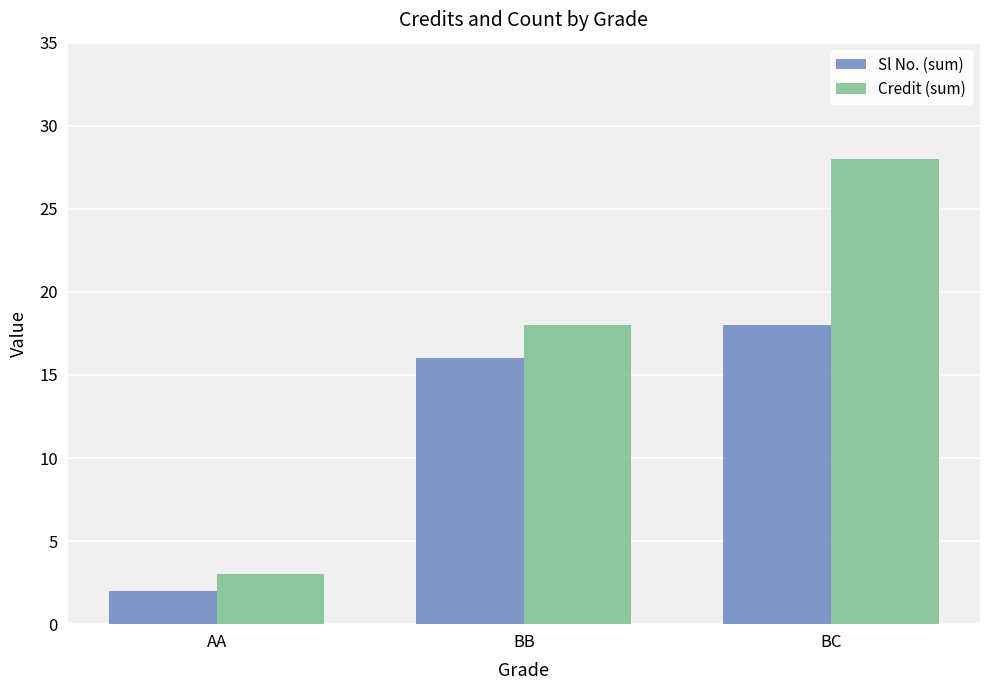

What is the spread (max minus min) of values at AA?

1